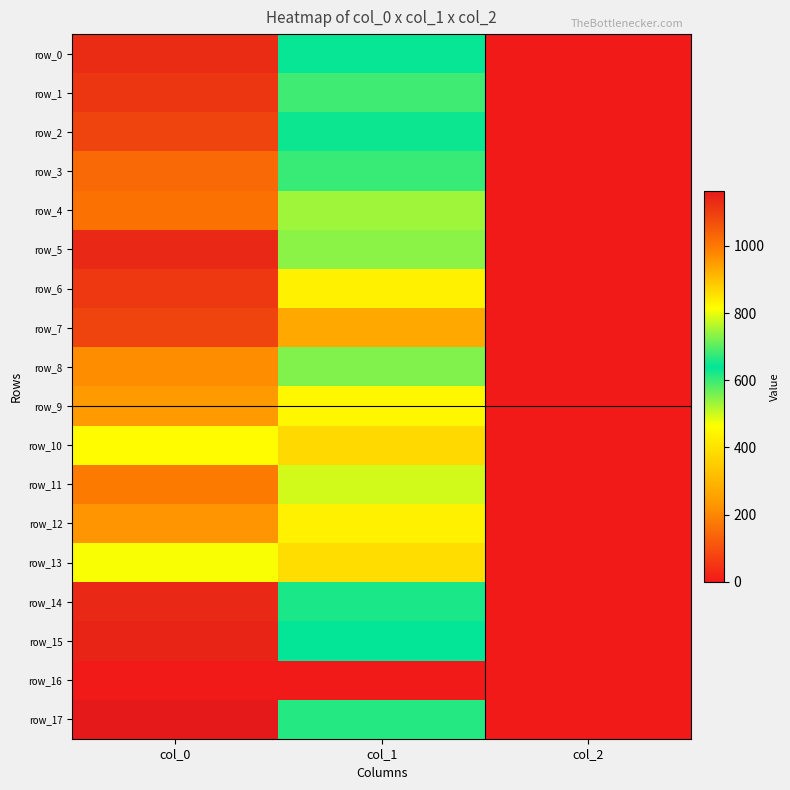

Reading left to right, list all the values displayed in this chart.

row_0: 1130.0	634.5	2.0
row_1: 1113.3	681.8	2.0
row_2: 1090.0	631.1	2.0
row_3: 1026.7	600.8	2.0
row_4: 1010.0	529.9	2.0
row_5: 1136.7	735.8	2.0
row_6: 1110.0	833.6	2.0
row_7: 1090.0	931.5	2.0
row_8: 970.0	729.0	2.0
row_9: 950.0	823.5	2.0
row_10: 816.7	864.0	2.0
row_11: 996.7	783.0	2.0
row_12: 956.7	833.6	2.0
row_13: 810.0	860.6	2.0
row_14: 1136.7	621.0	2.0
row_15: 1143.3	641.2	2.0
row_16: 0.0	0.0	0.0
row_17: 1163.3	664.9	2.0